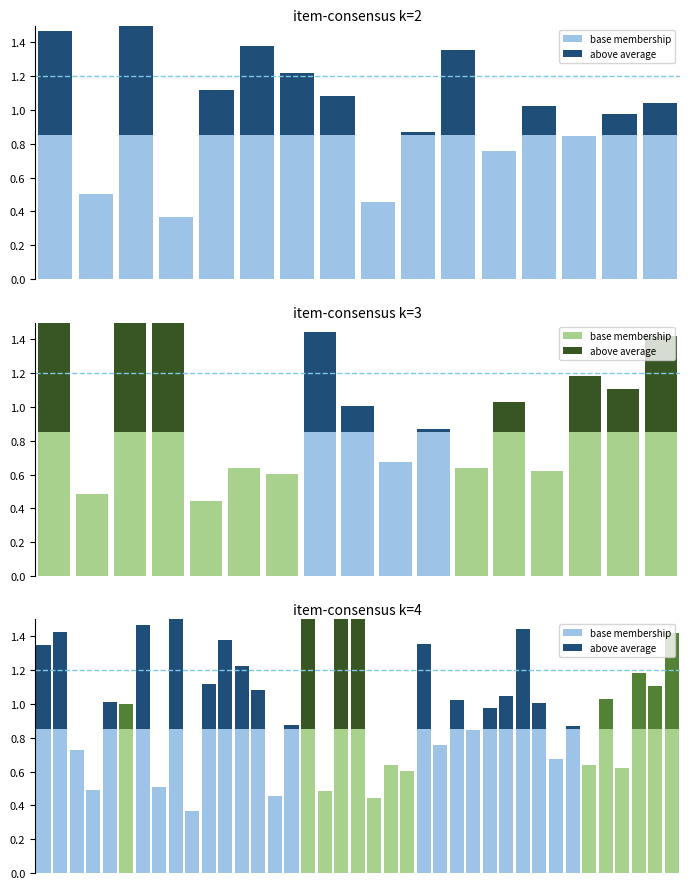

What is the value of the above average bar at the 37th from the left?

0.3